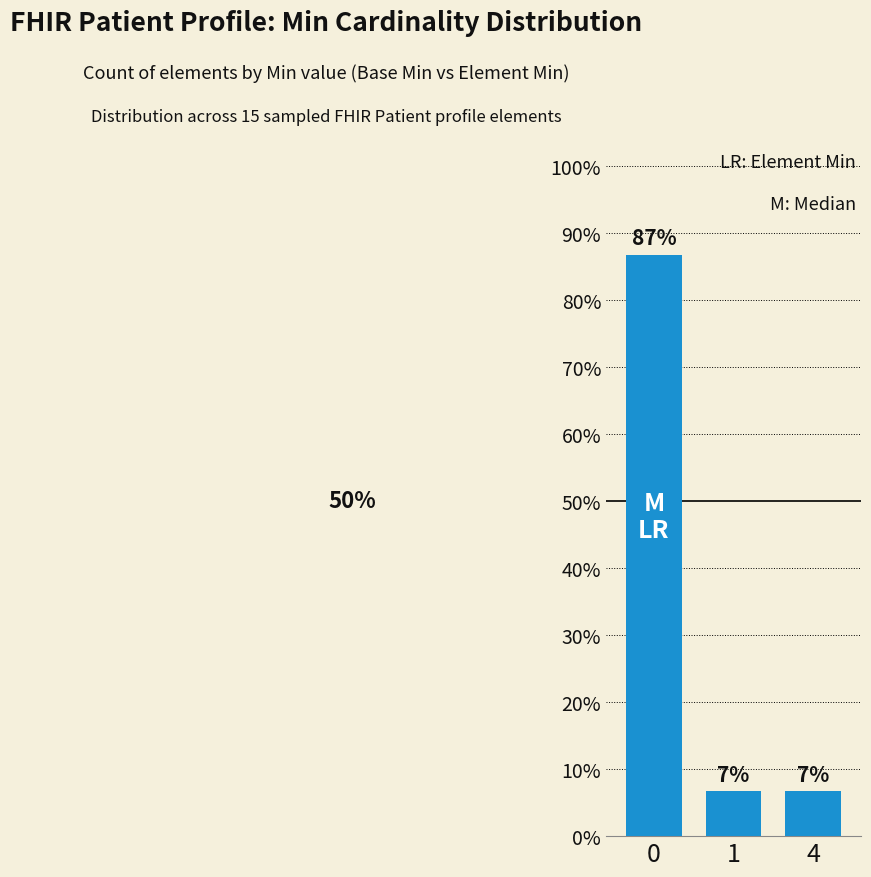

What is the difference between the maximum and second lowest values?

0.8